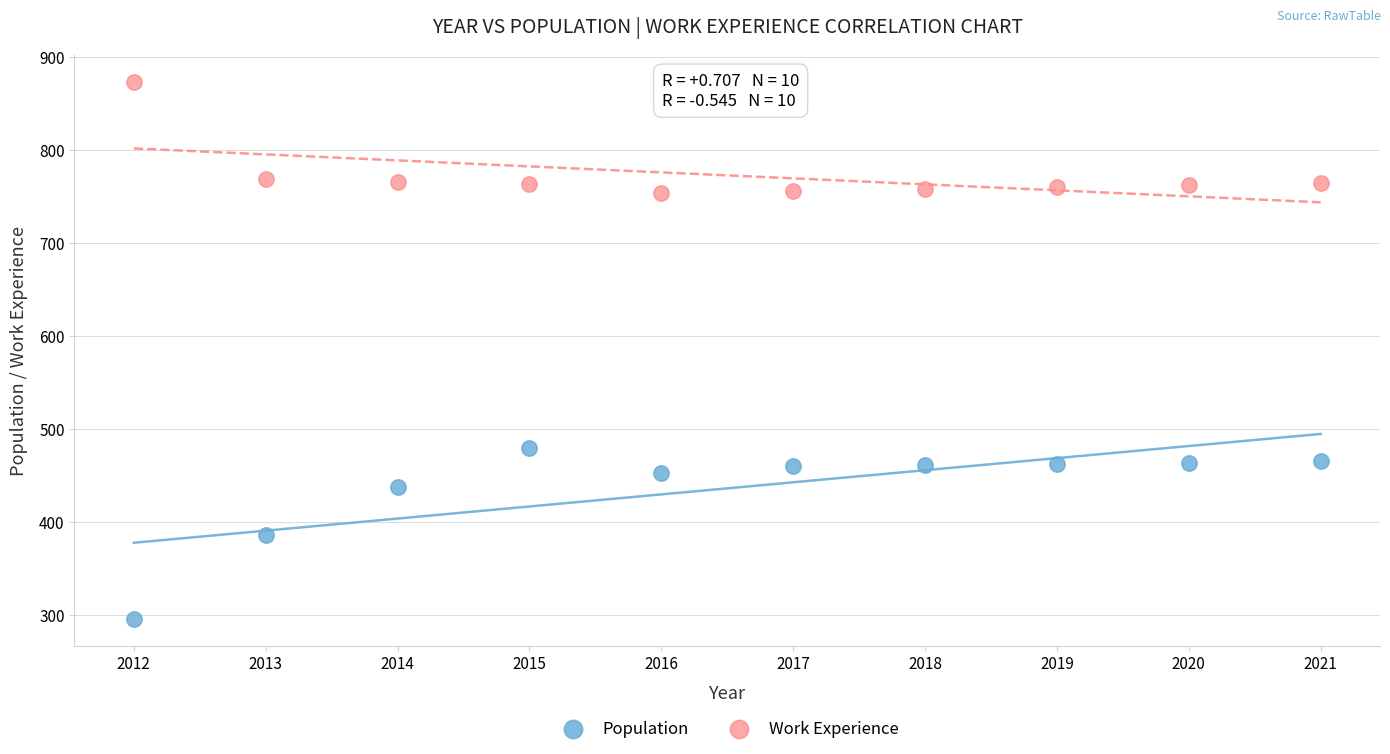

Which series reaches the maximum Y coordinate?

Work Experience